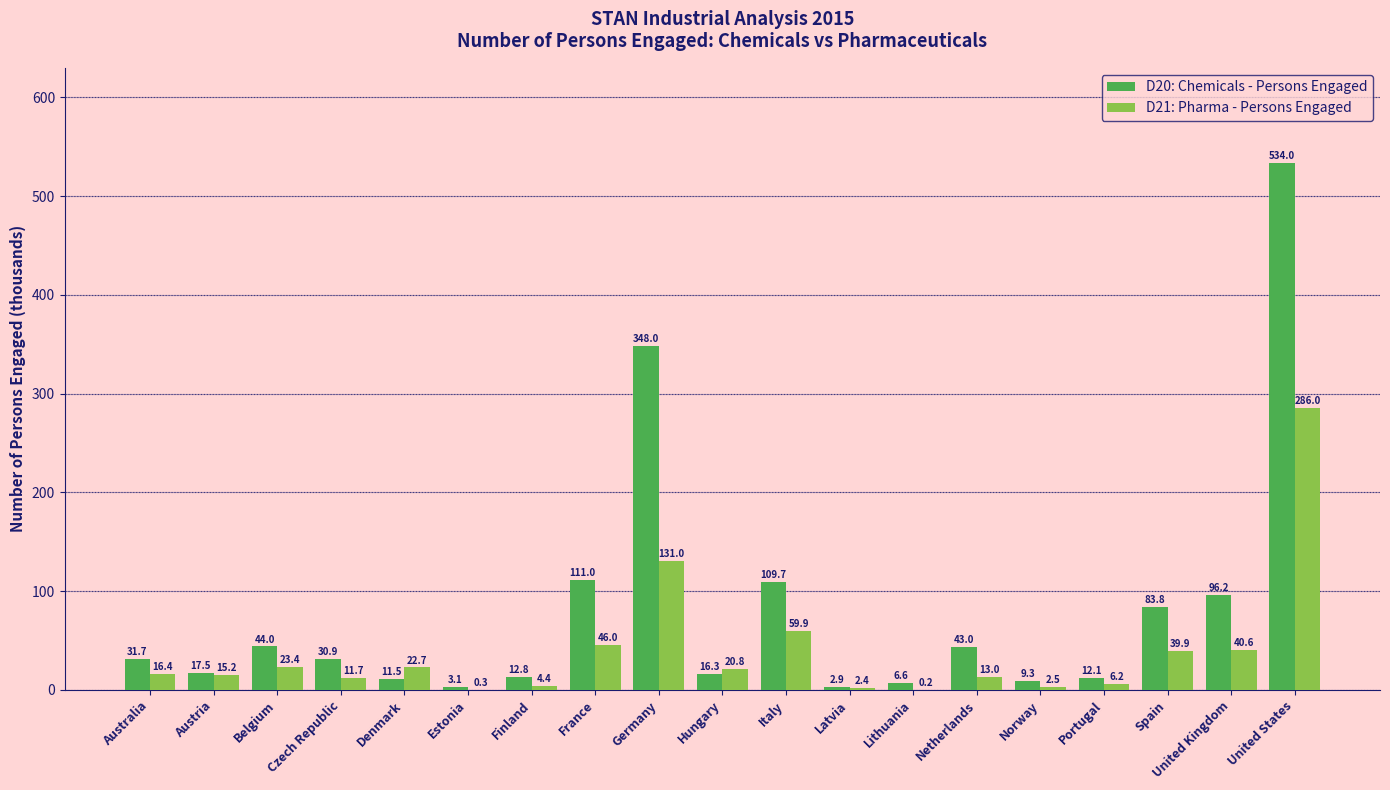

At which label does D21: Pharma - Persons Engaged reach its peak?

United States